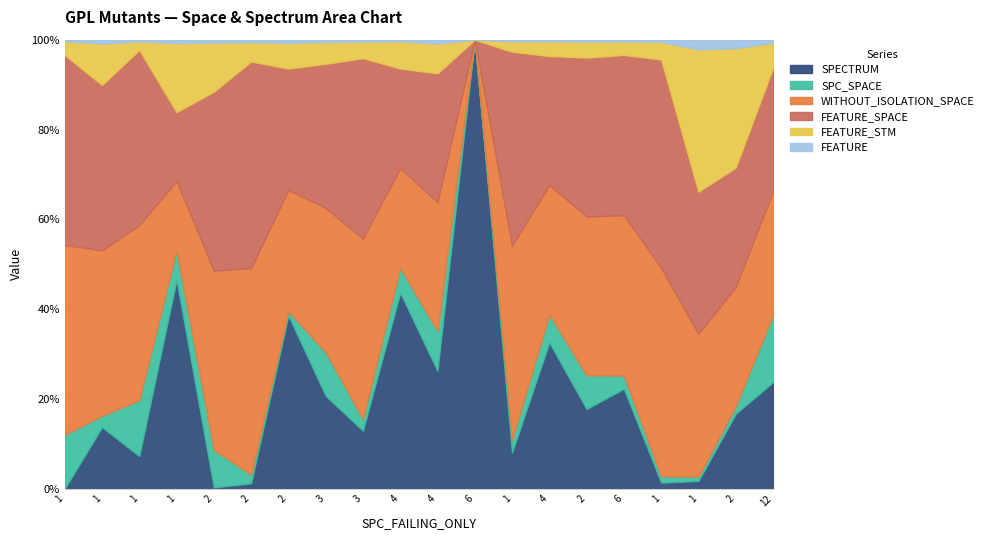

Does the chart have visible grid lines?

Yes